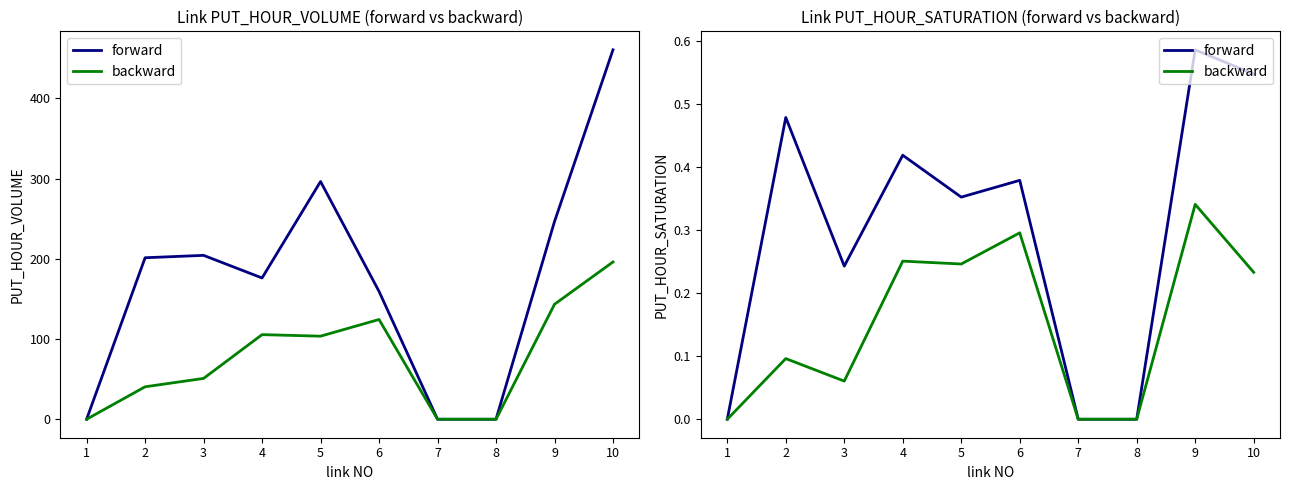

What are all the series names shown in the legend?

forward, backward